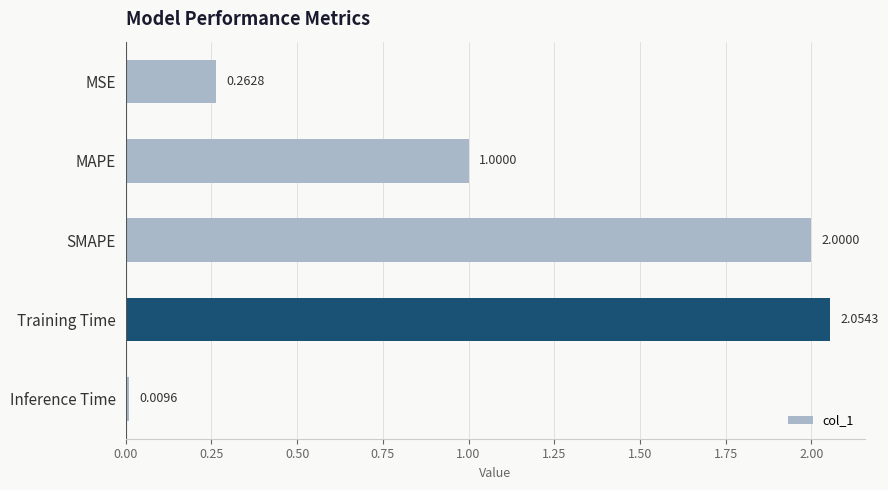

What is the label of the 4th bar from the top?

Training Time